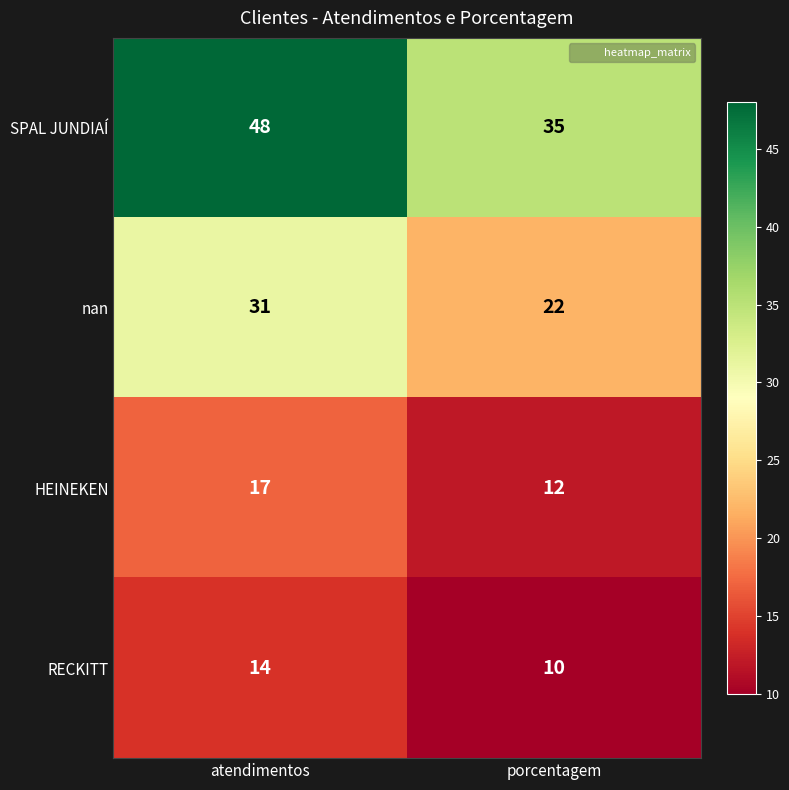

The SPAL JUNDIAÍ series shows 35 at porcentagem. True or false?

True